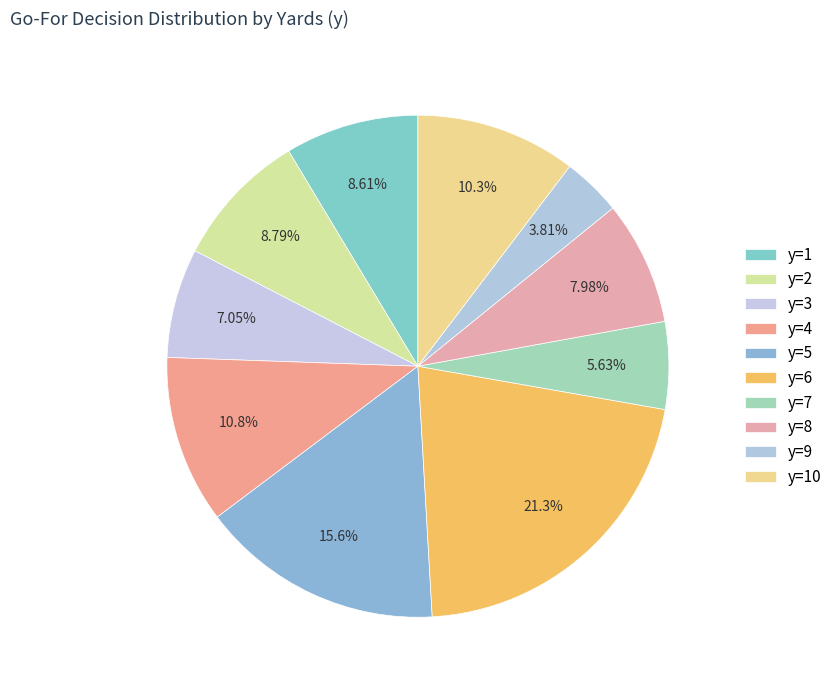

How many segments does this pie chart have?

10